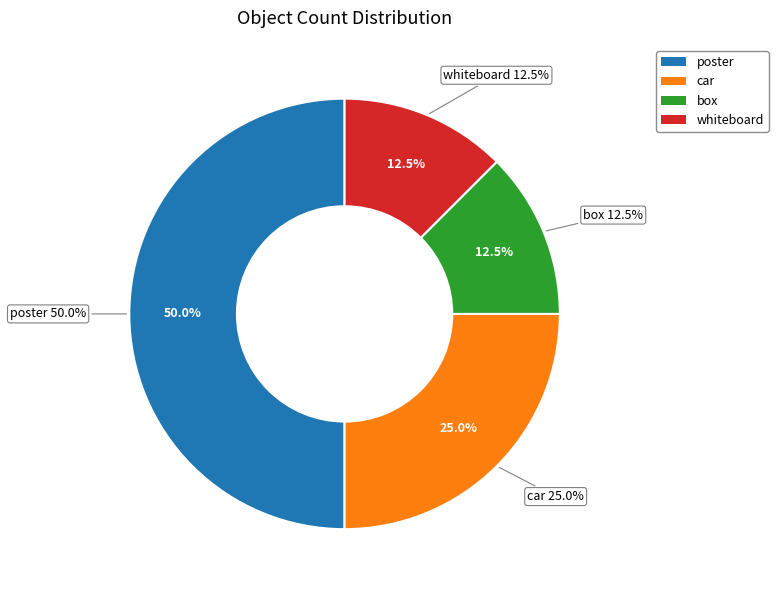

Rank the categories by value from lowest to highest.

box, whiteboard, car, poster